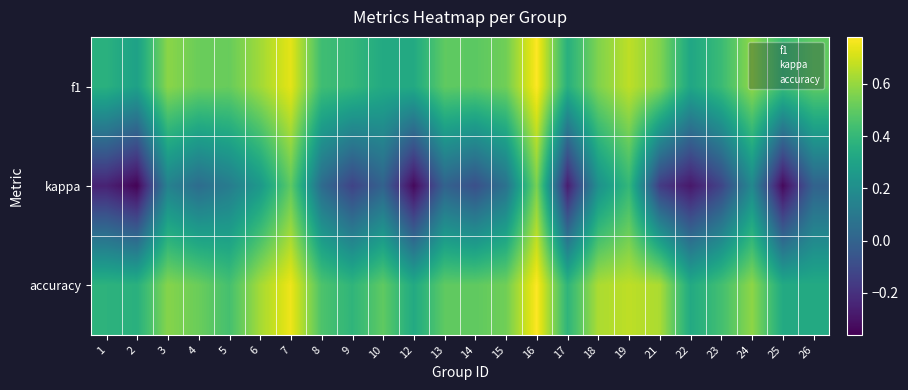

Between 22 and 18, which is larger?

18